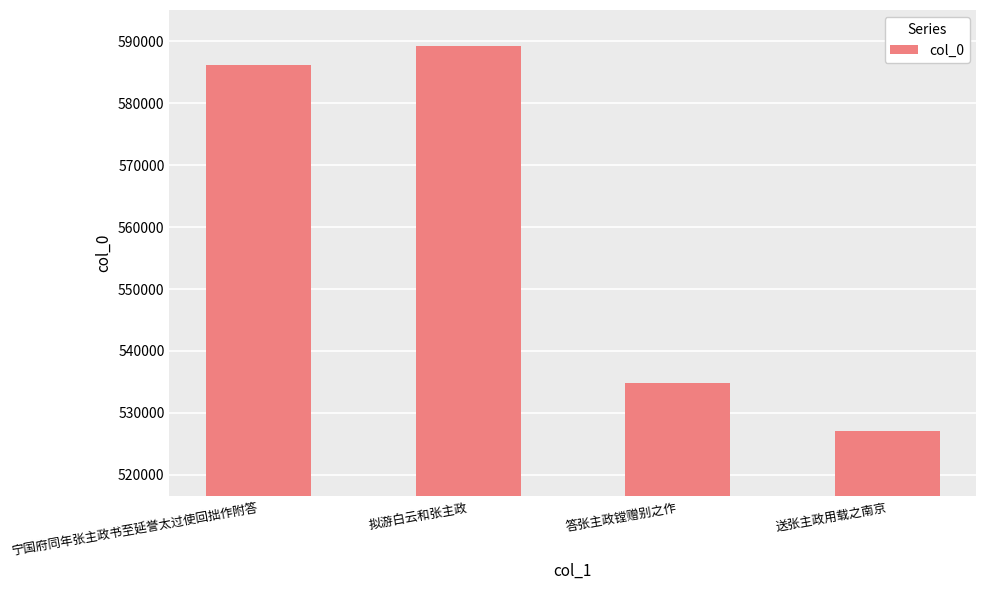

What is the sum of the values at 答张主政镗赠别之作 and 拟游白云和张主政?

1123953